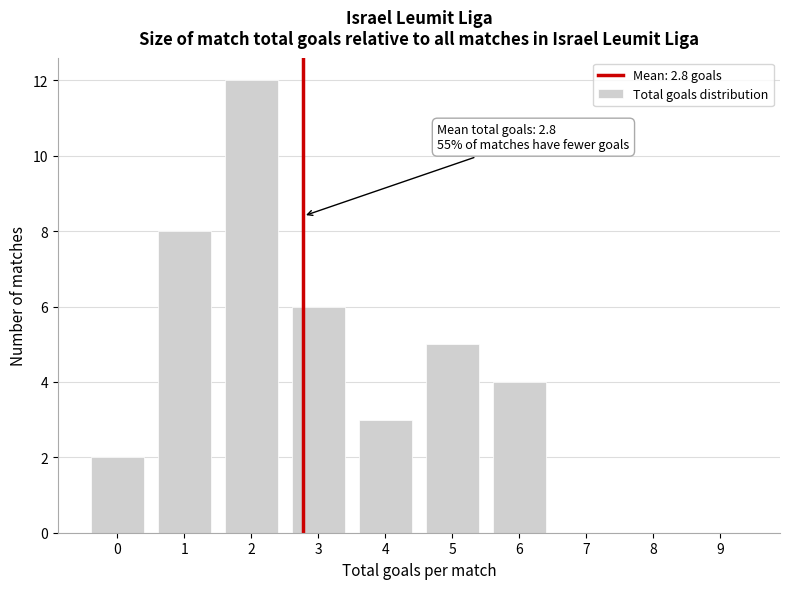

Reading right to left, what are all the values shown in this chart?

9=0	8=0	7=0	6=4	5=5	4=3	3=6	2=12	1=8	0=2